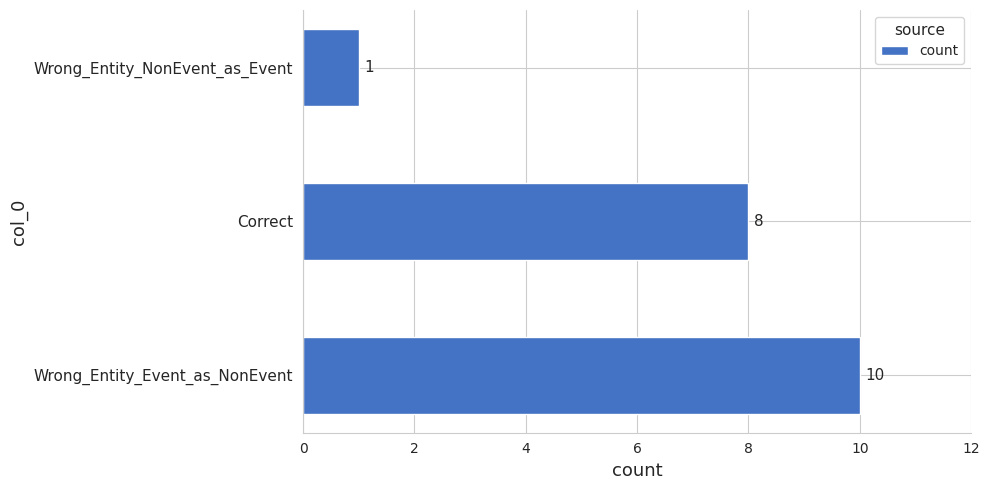

Count the values in the range 1 to 10.

3